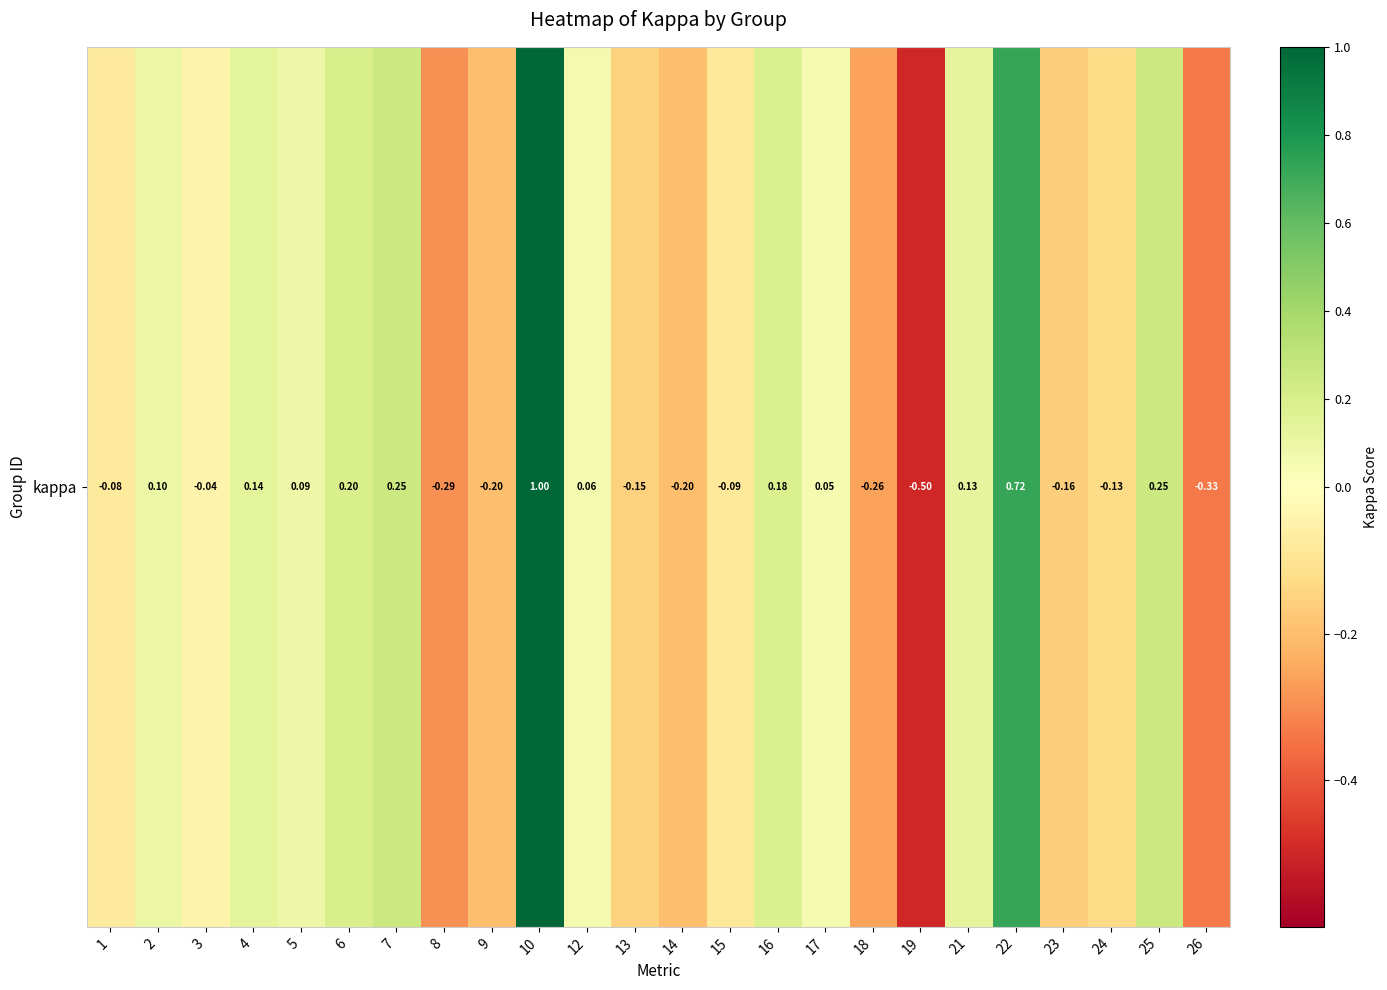

Which category has the highest value across all series?

10